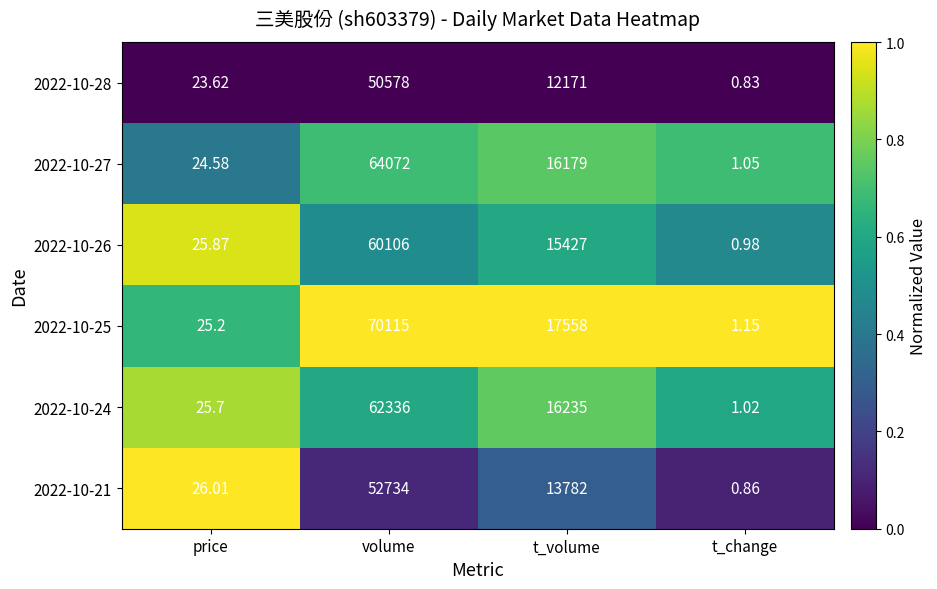

What is the total value across all series at t_volume?

91352.0